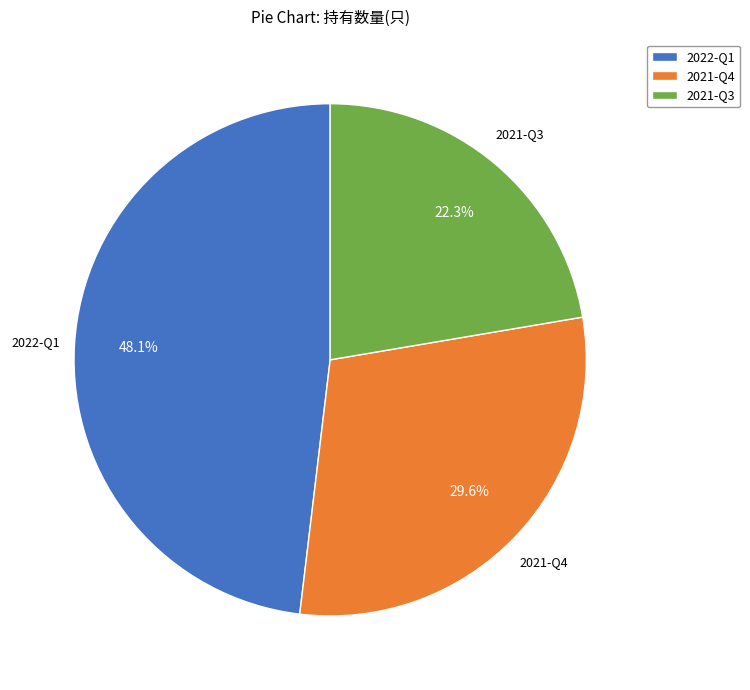

Does 2021-Q4 represent more than half of the total?

No